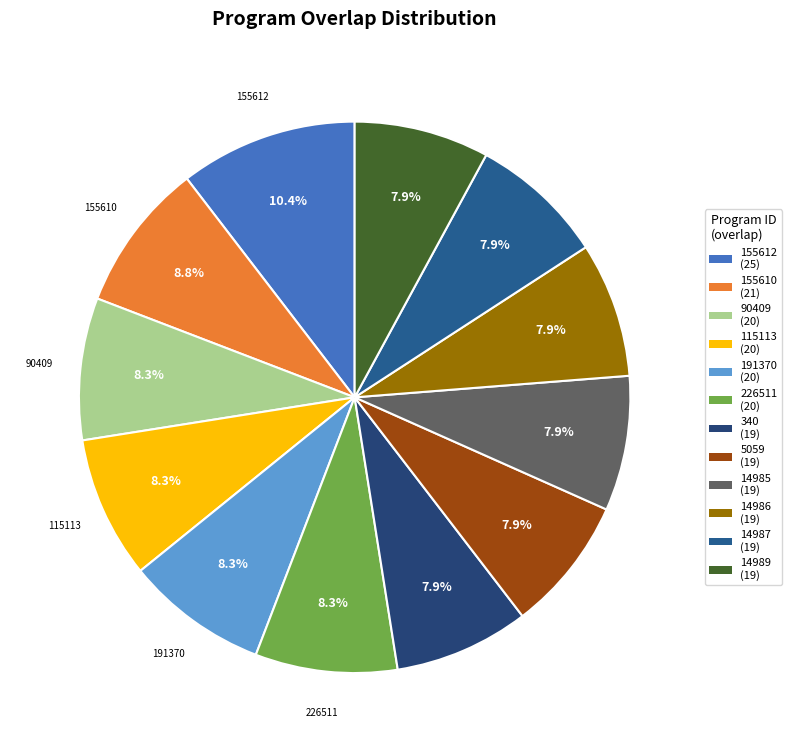

What percentage is the 340 slice, to the nearest percent?

8%